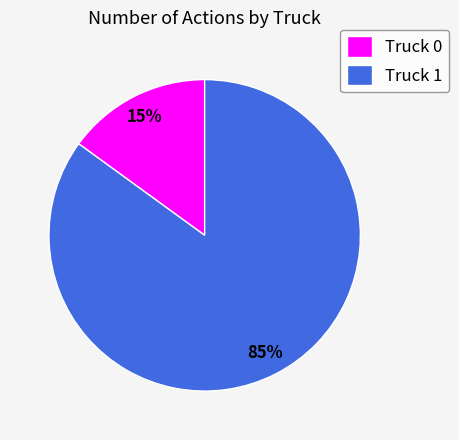

Which has a higher value, Truck 0 or Truck 1?

Truck 1